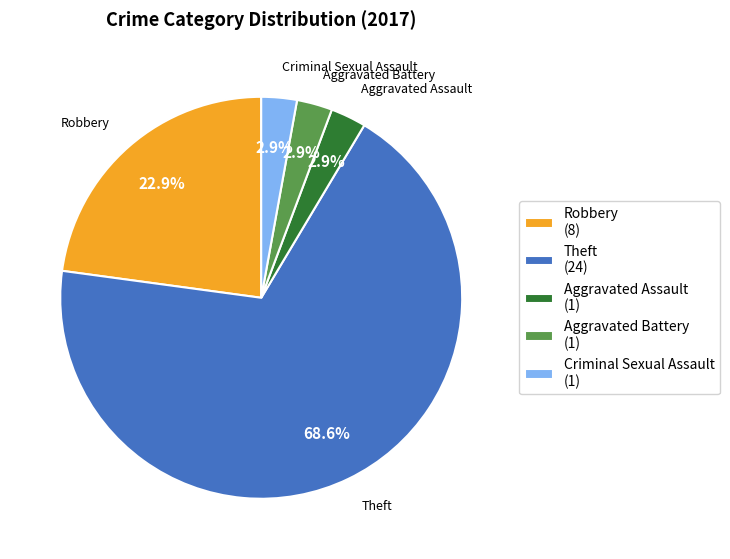

Count the number of slices in the pie.

5